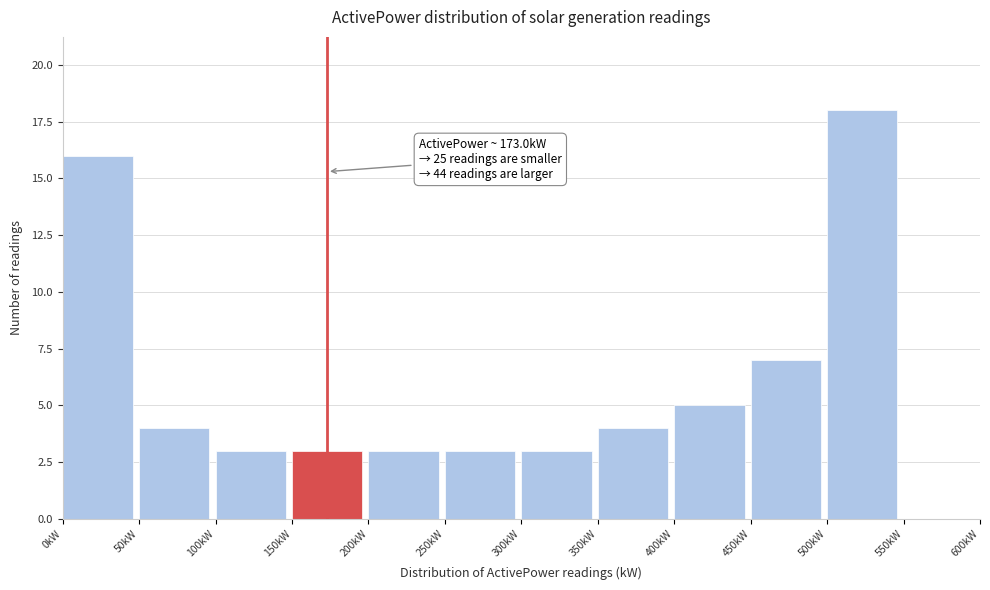

Which range on the x-axis has the tallest bar?

500 to 550